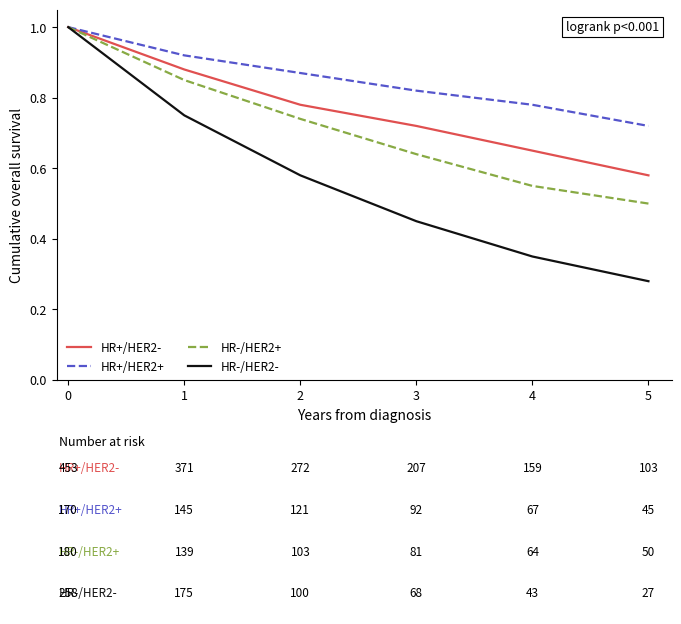

Which series changed the most between 0 and 2?

HR-/HER2-